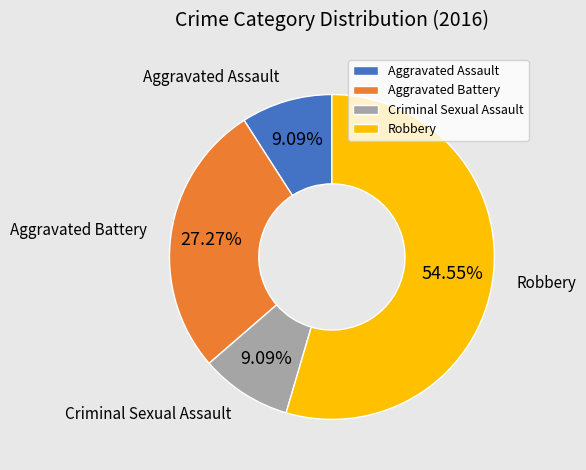

To the nearest percent, what portion does Aggravated Assault represent?

9%